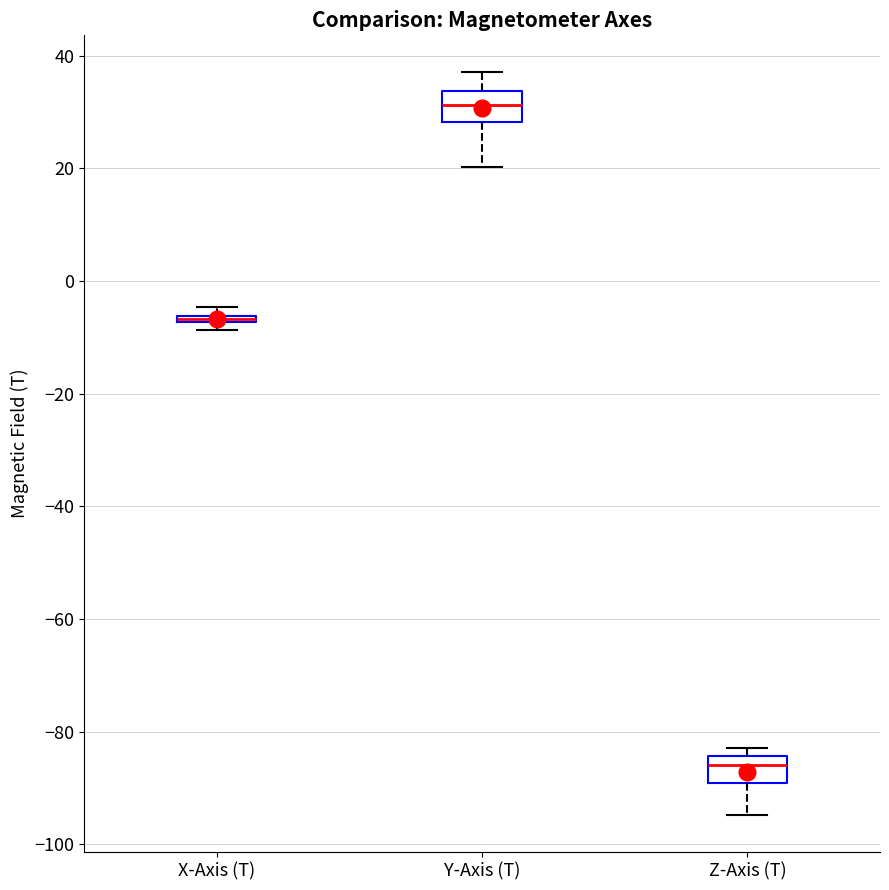

Where is the lower edge of the box for Y-Axis (T) on the y-axis? The values are not printed on the chart, so give them approximately, as read against the axis.

28